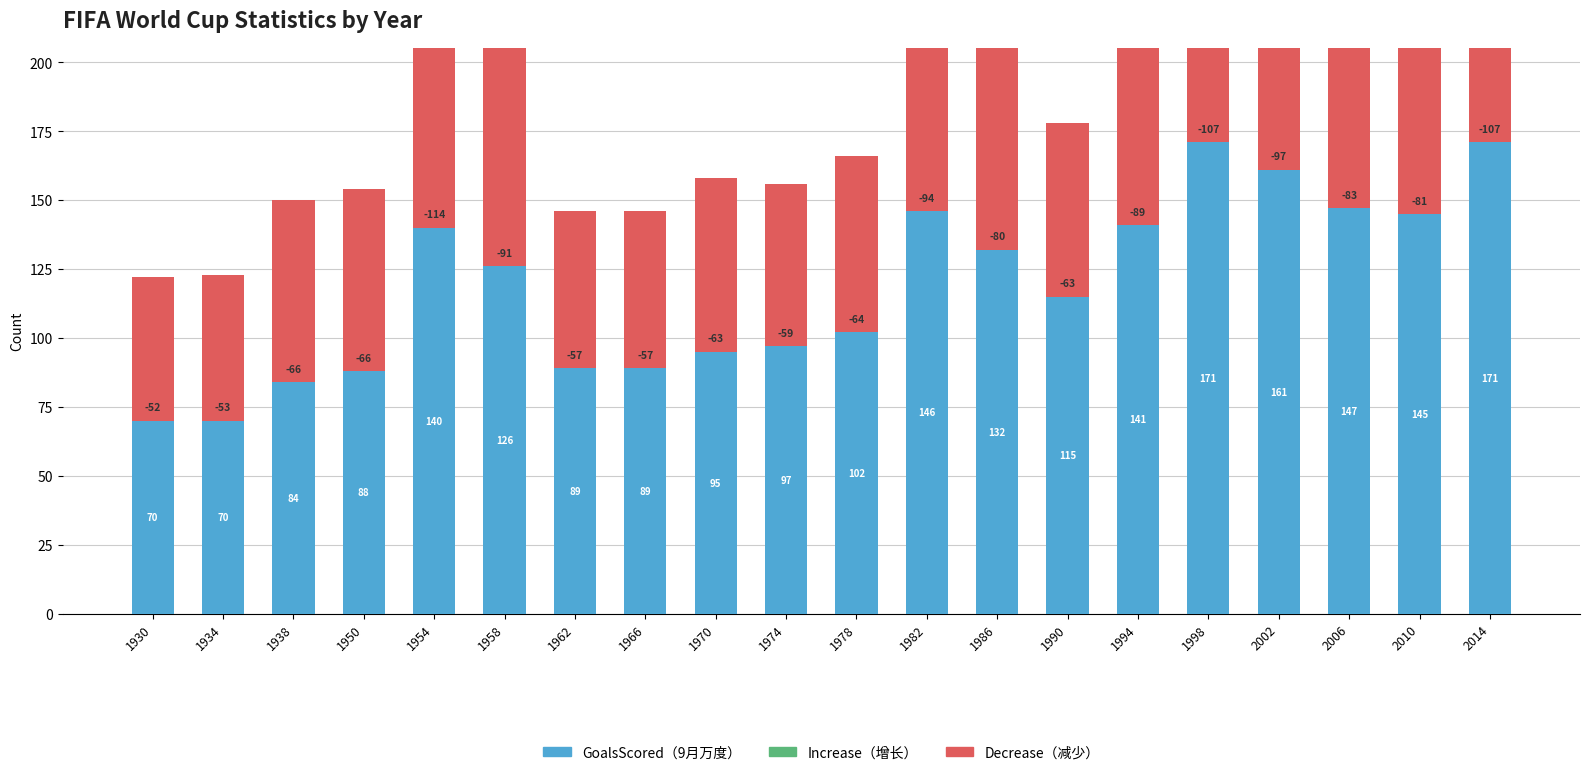

Which label corresponds to the largest value in the chart?

1998